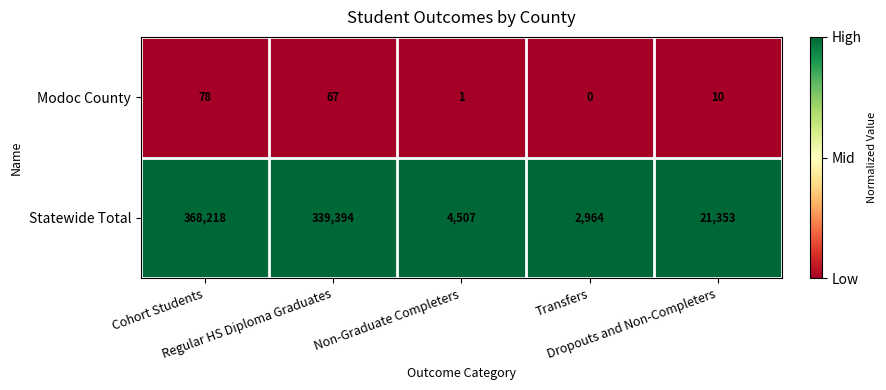

What is the sum of all Statewide Total values?

736436